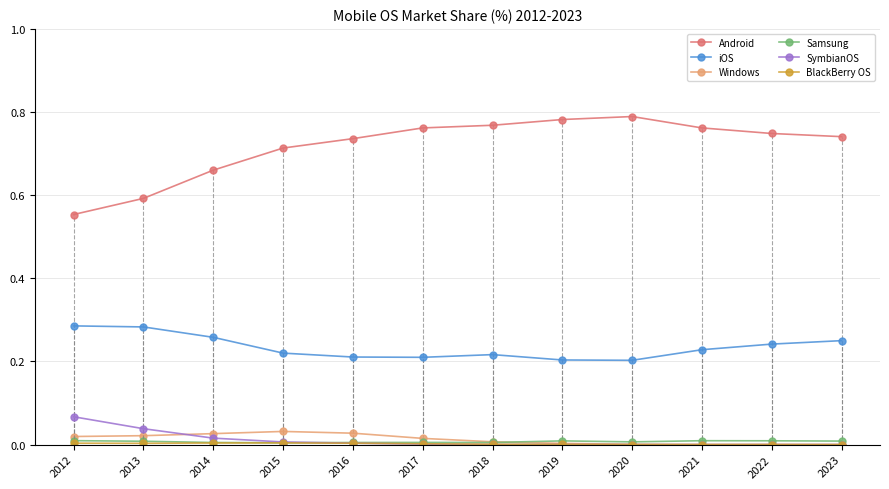

True or false: SymbianOS and iOS cross at least once.

False